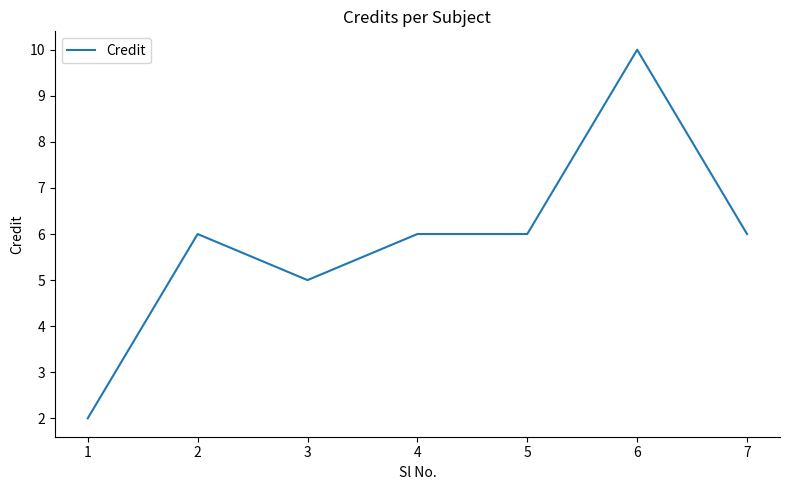

Which has a higher value, 3 or 2?

2